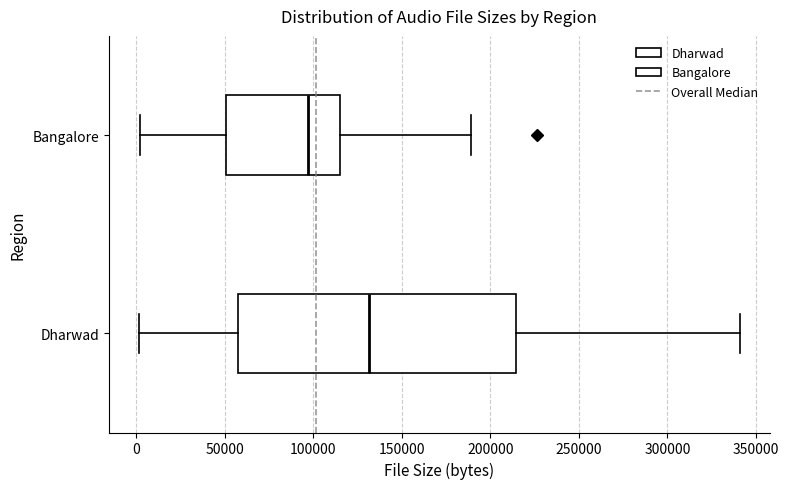

Reading bottom to top, transcribe this box plot: for each box, give where its median line is, the range the box spans, and where its two whiskers end, as read against the x-axis. The values are not printed on the chart, so give them approximately, as read against the axis.

Dharwad: median 130000, box 60000 to 215000, whiskers 0 to 340000
Bangalore: median 95000, box 50000 to 115000, whiskers 0 to 190000